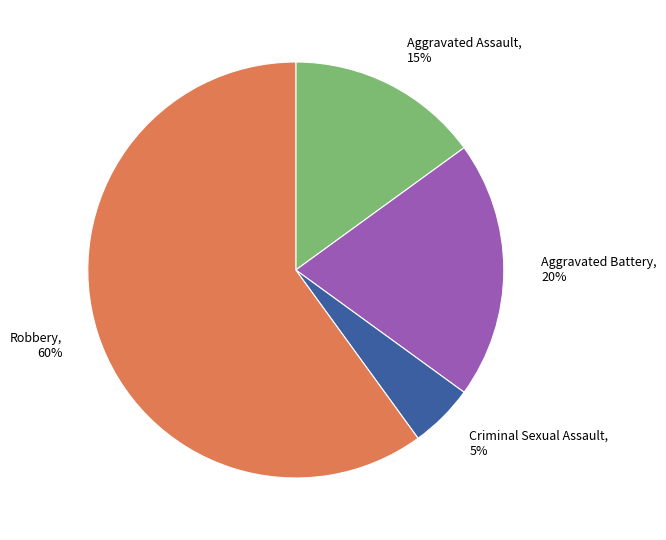

How many segments does this pie chart have?

4